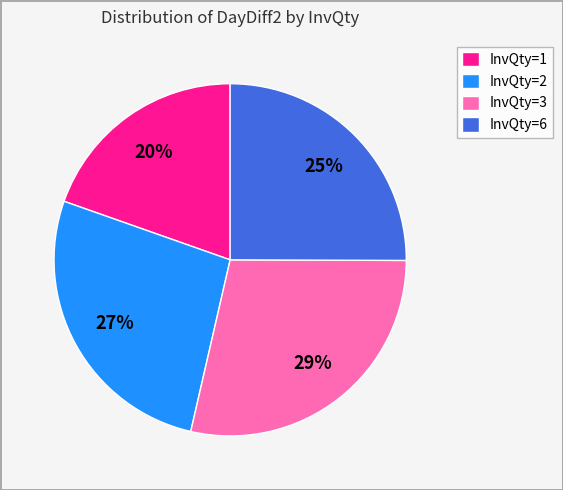

Is it true that InvQty=6 is 37% of the pie?

False